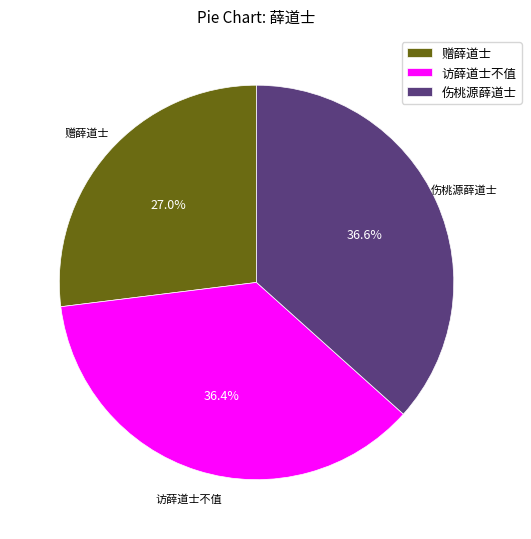

How many segments does this pie chart have?

3